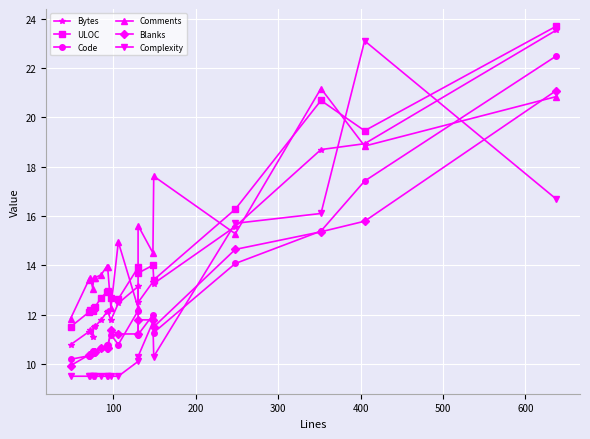

How many lines are shown in the chart?

6